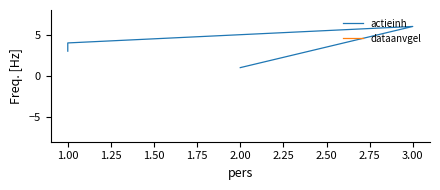

What is the sum of the actieinh values at 3.00 and 1.00?

9